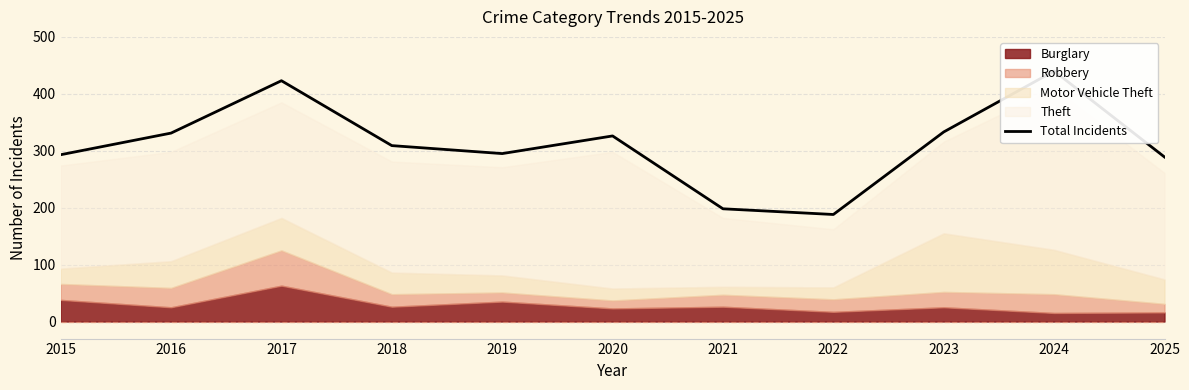

How many values are below 309?

5